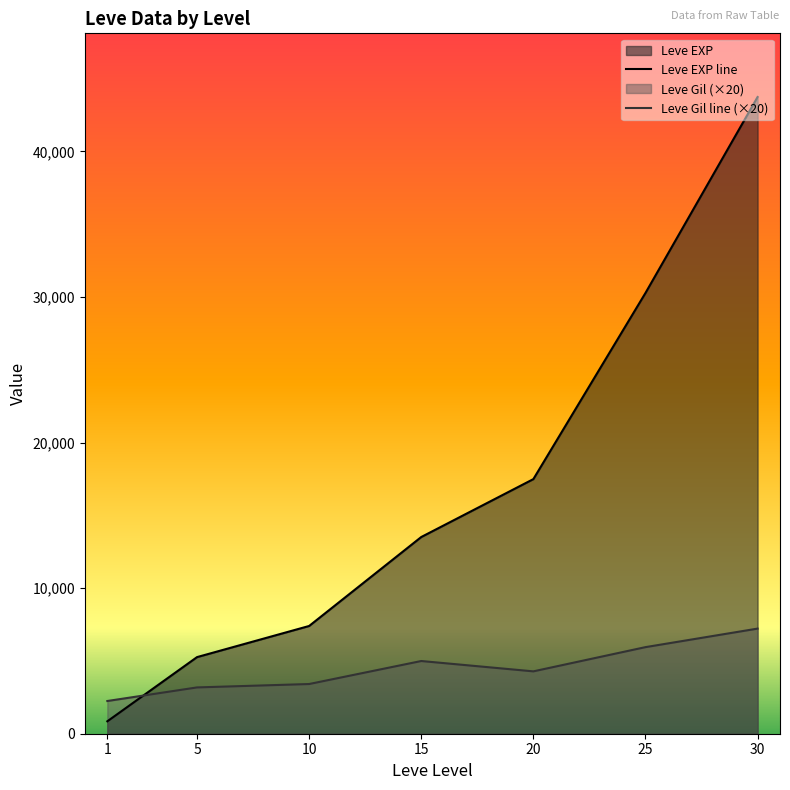

Which label corresponds to the smallest value in the chart?

1